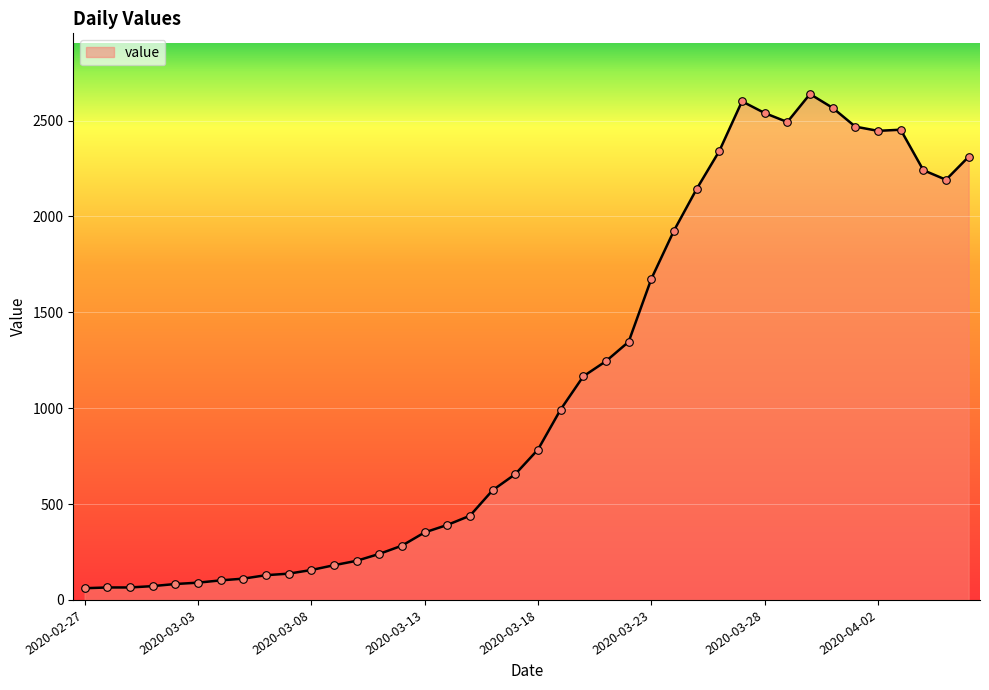

What is the smallest value displayed?

61